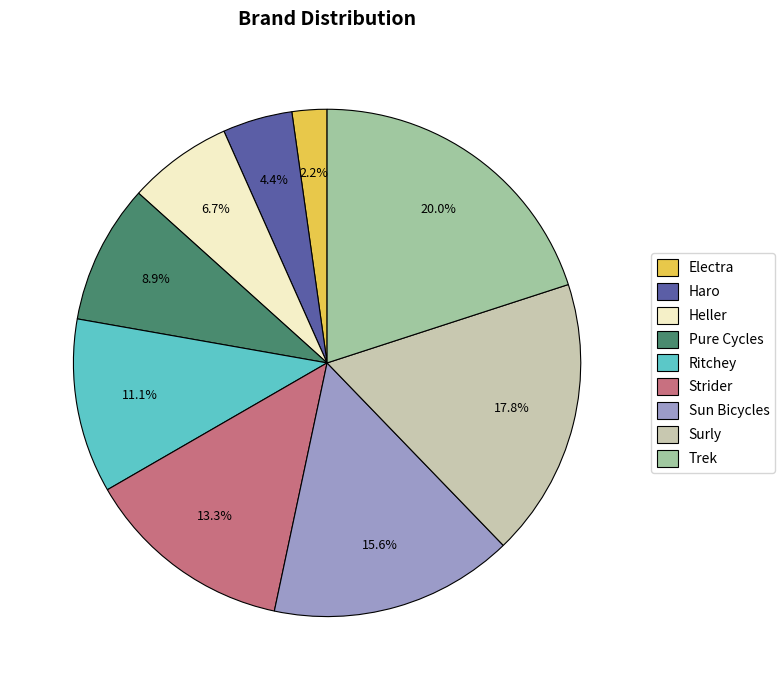

What is the ratio of the value at Ritchey to the value at Trek?

0.6